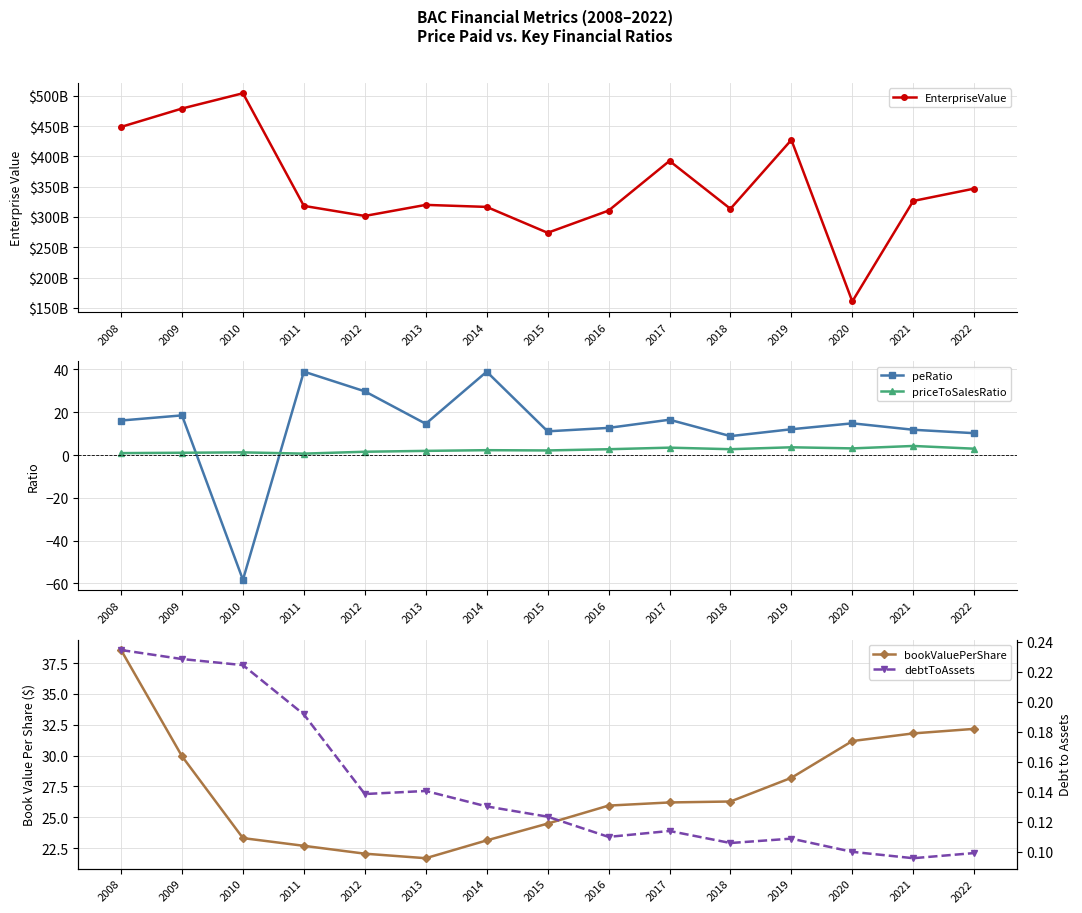

What is the value of the EnterpriseValue point at the 9th from the left?

310.4